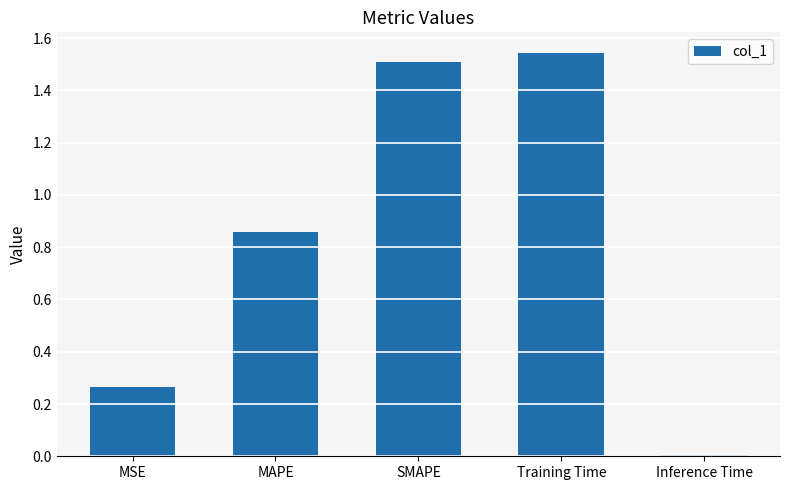

What is the difference between the second highest and second lowest values?

1.2